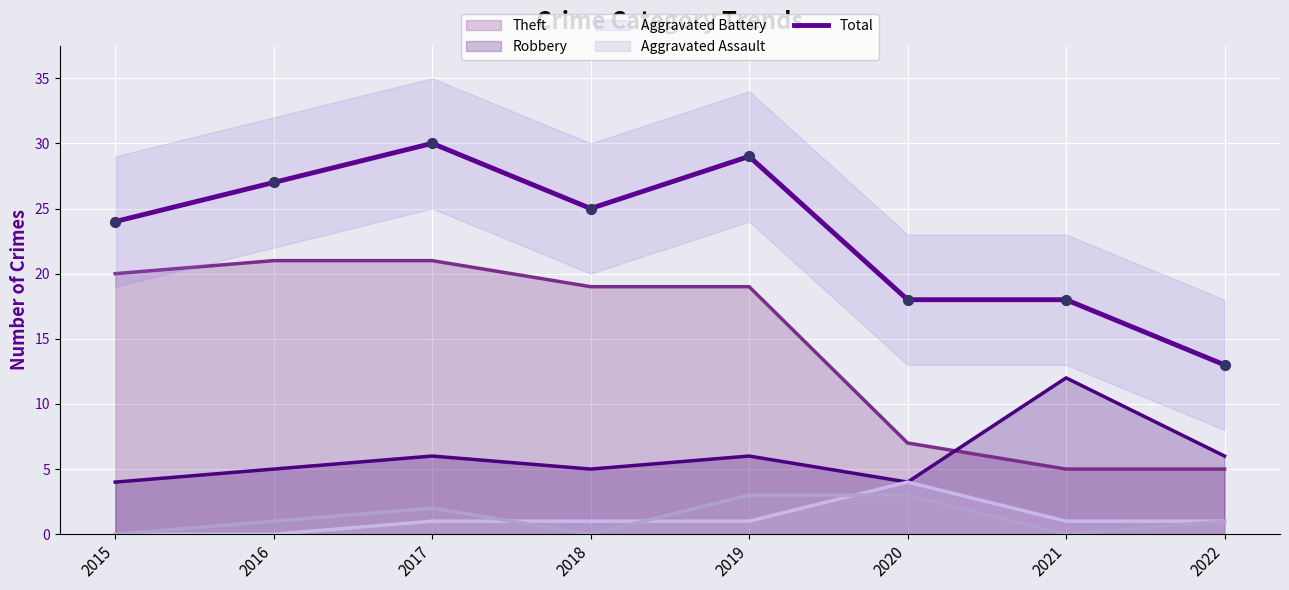

Between 2017 and 2016, which is larger?

2017